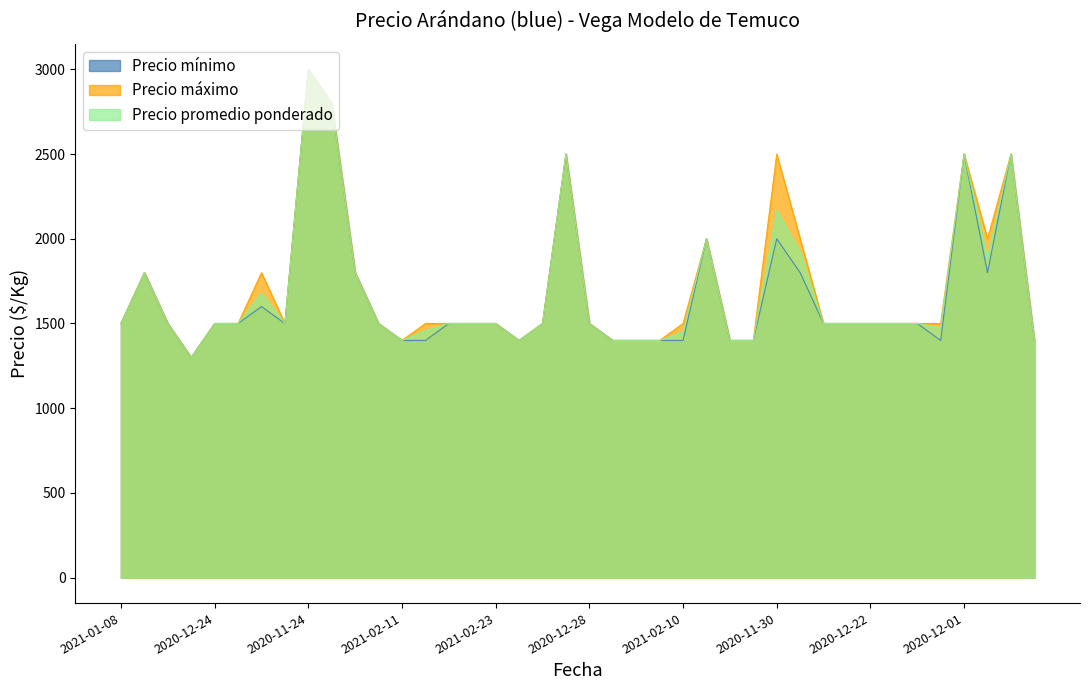

Is it true that Precio mínimo equals 1885 at 2020-12-21?

False